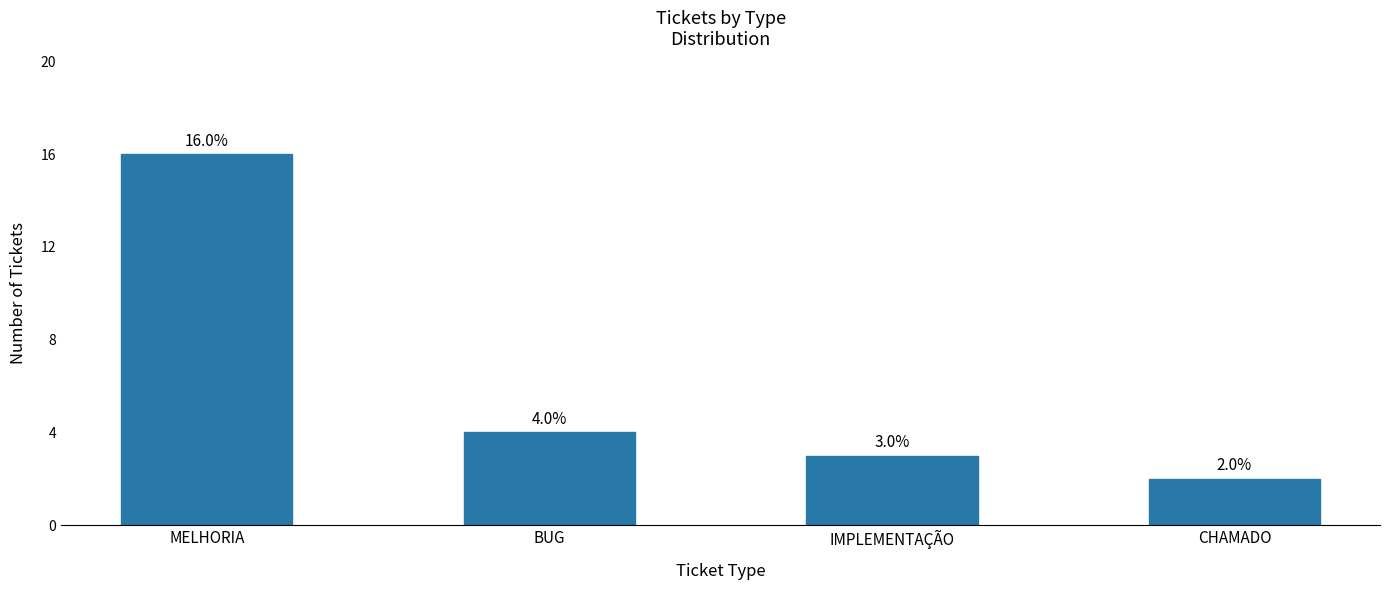

What is the difference between the values at MELHORIA and IMPLEMENTAÇÃO?

13